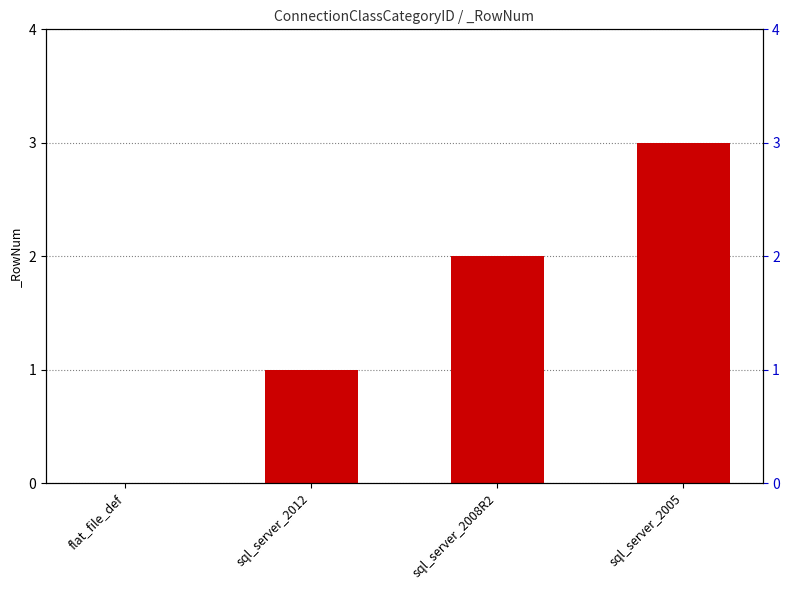

Reading left to right, what are all the values shown in this chart?

flat_file_def=0	sql_server_2012=1	sql_server_2008R2=2	sql_server_2005=3